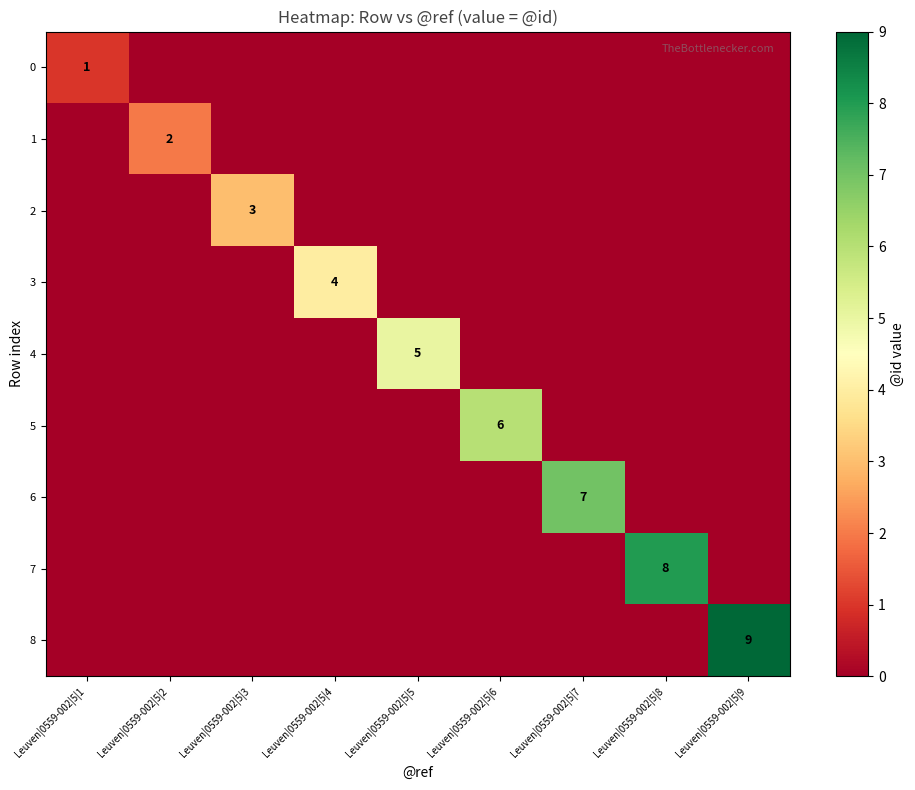

What is the difference between the highest and lowest values at Leuven|0559-002|5|9?

9